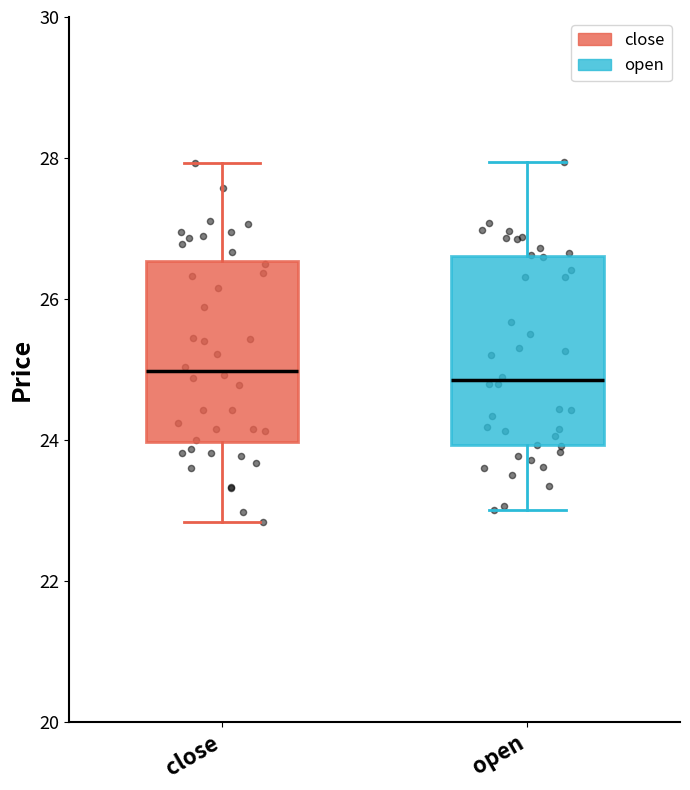

Where is the lower edge of the box for close on the y-axis? The values are not printed on the chart, so give them approximately, as read against the axis.

24.0